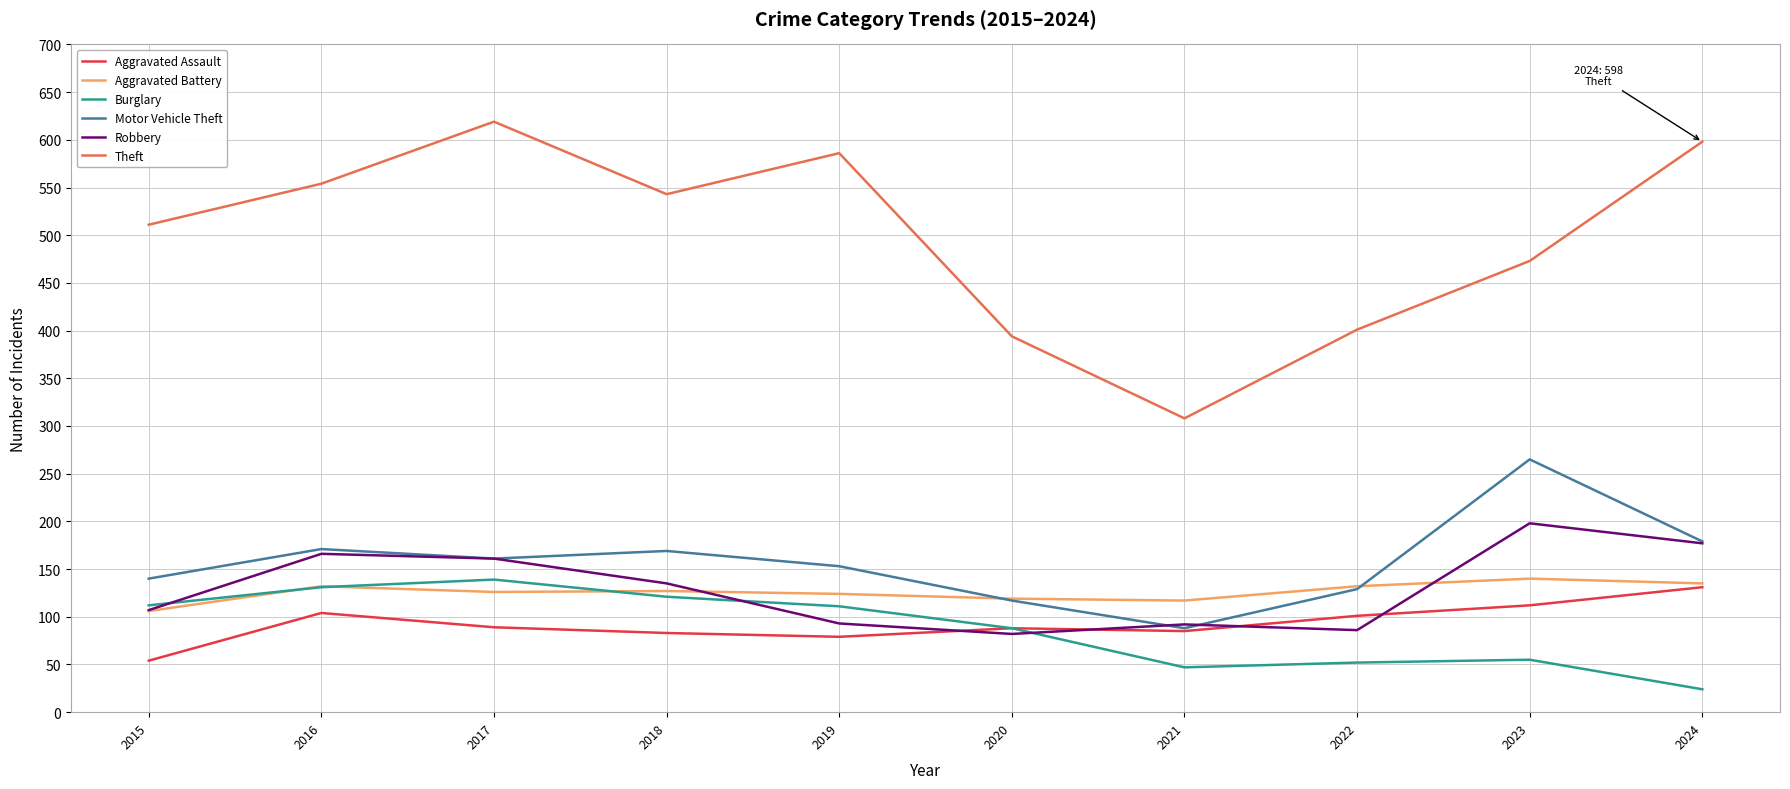

True or false: Robbery has more than 1 points higher than both neighbors.

True